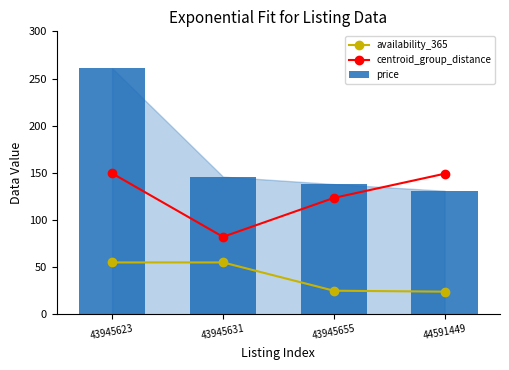

Read the price value at 43945631.

146.0